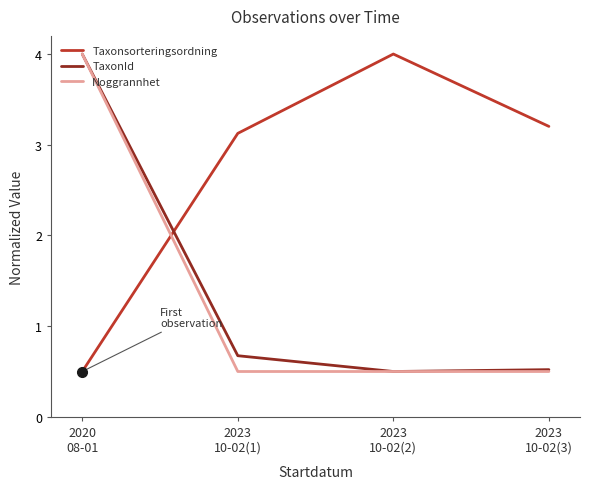

What is the greatest value displayed?

4.0